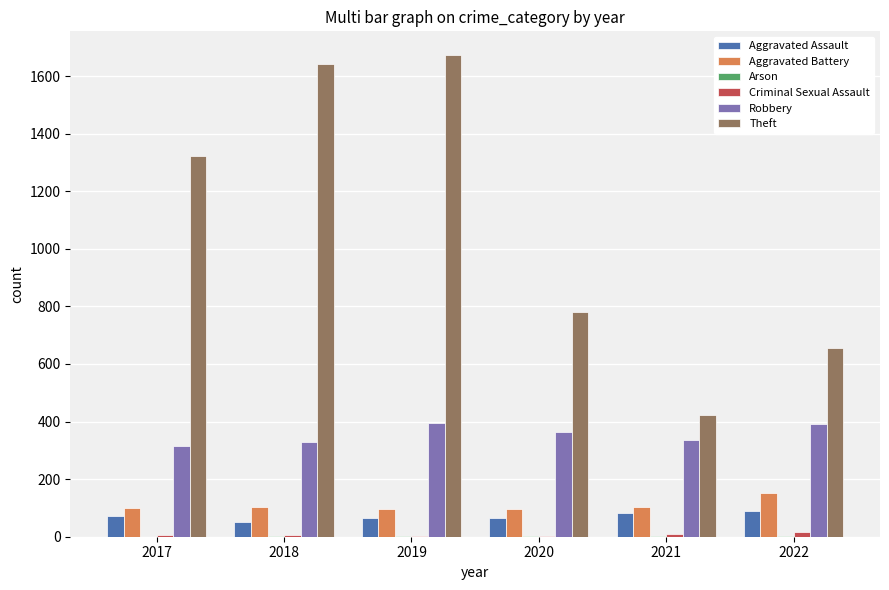

How many data points does each series have?

6